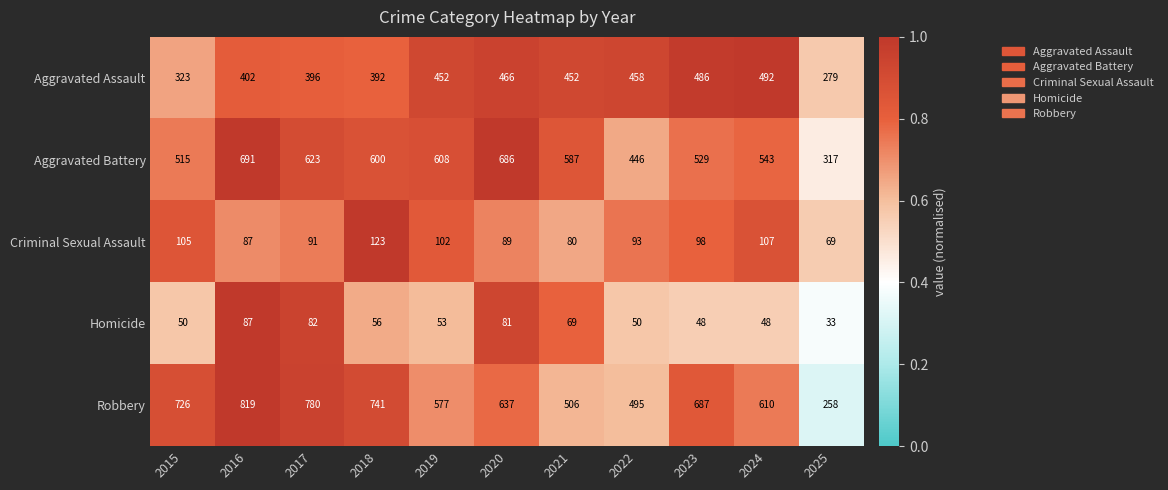

Rank the series by their maximum value, from lowest to highest.

Homicide, Criminal Sexual Assault, Aggravated Assault, Aggravated Battery, Robbery